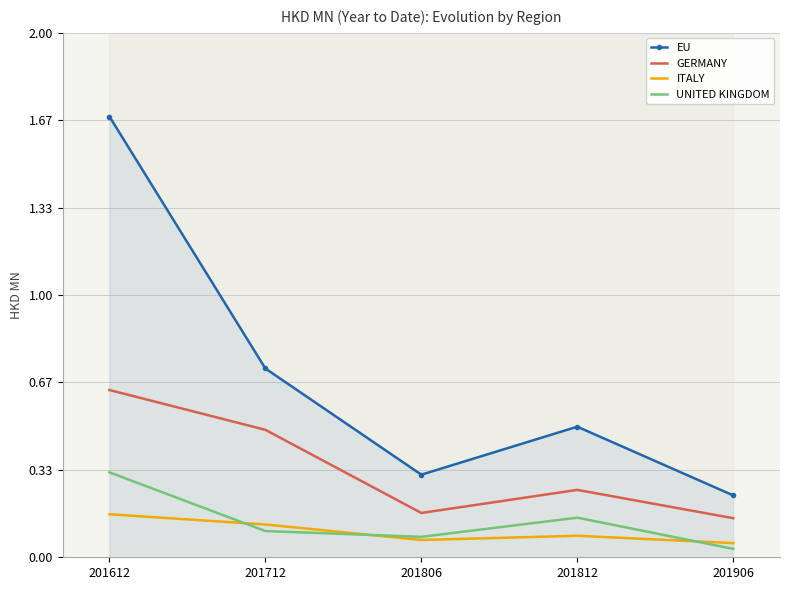

What is the value of the ITALY point at the 5th from the left?

0.1